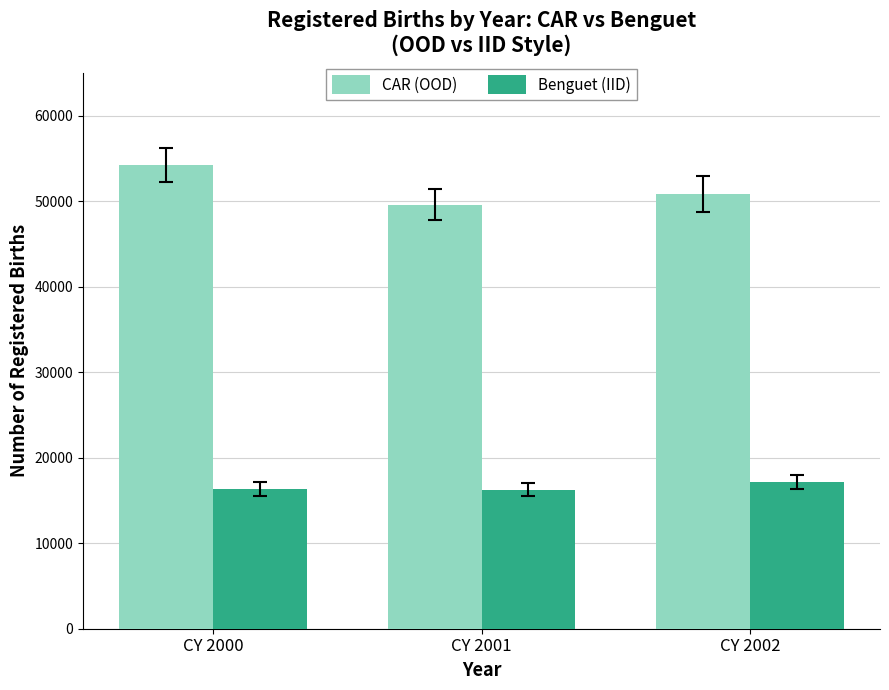

At how many categories does at least one series exceed 25120?

3